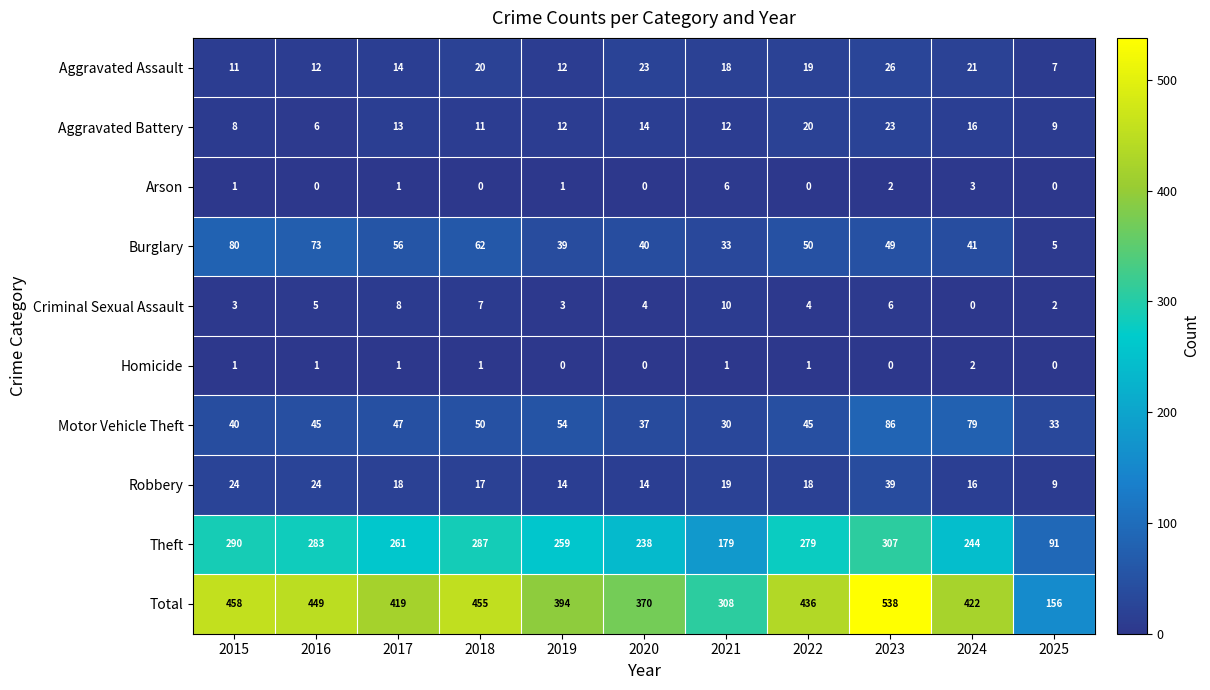

At which category is the sum across all series the highest?

2023